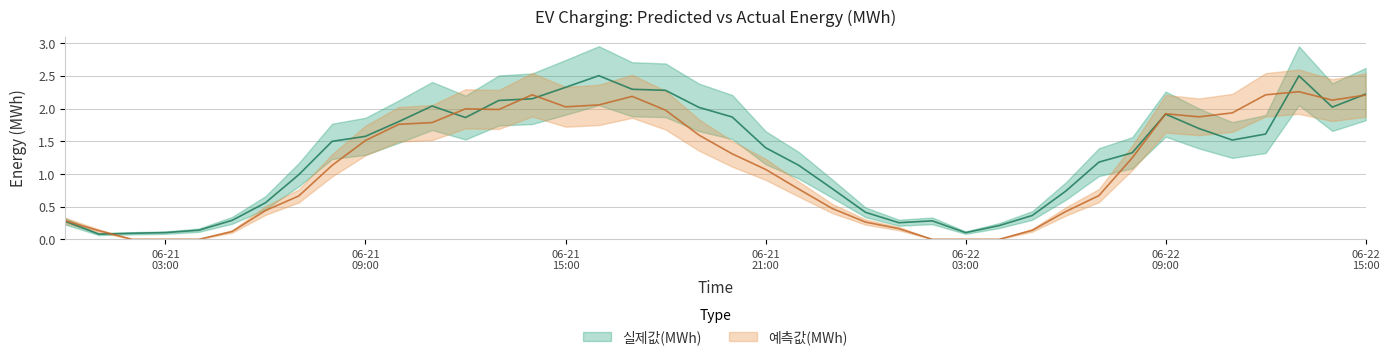

How many lines are shown in the chart?

2